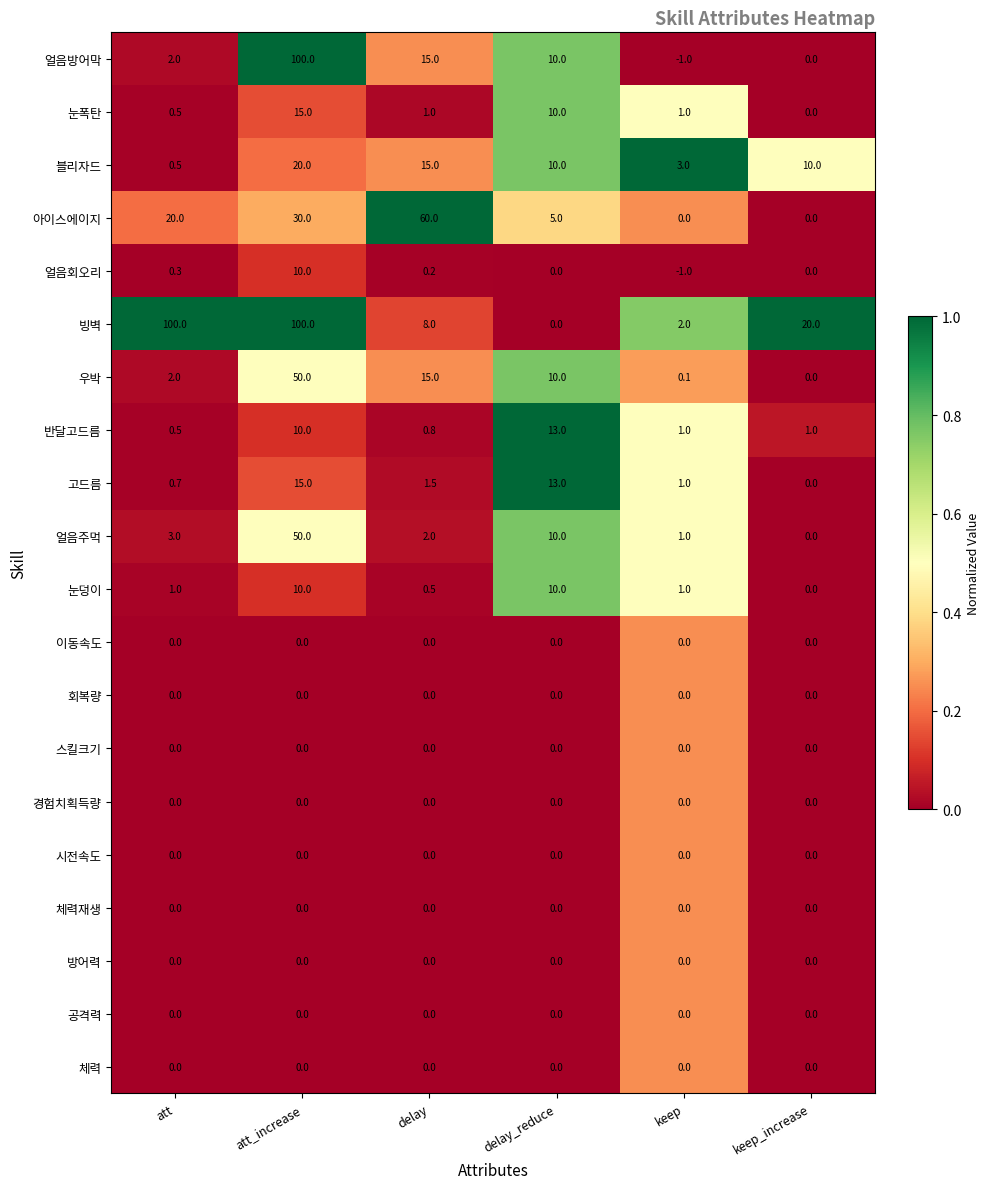

What is the difference between the maximum and second lowest values in the 얼음주먹 series?

49.0